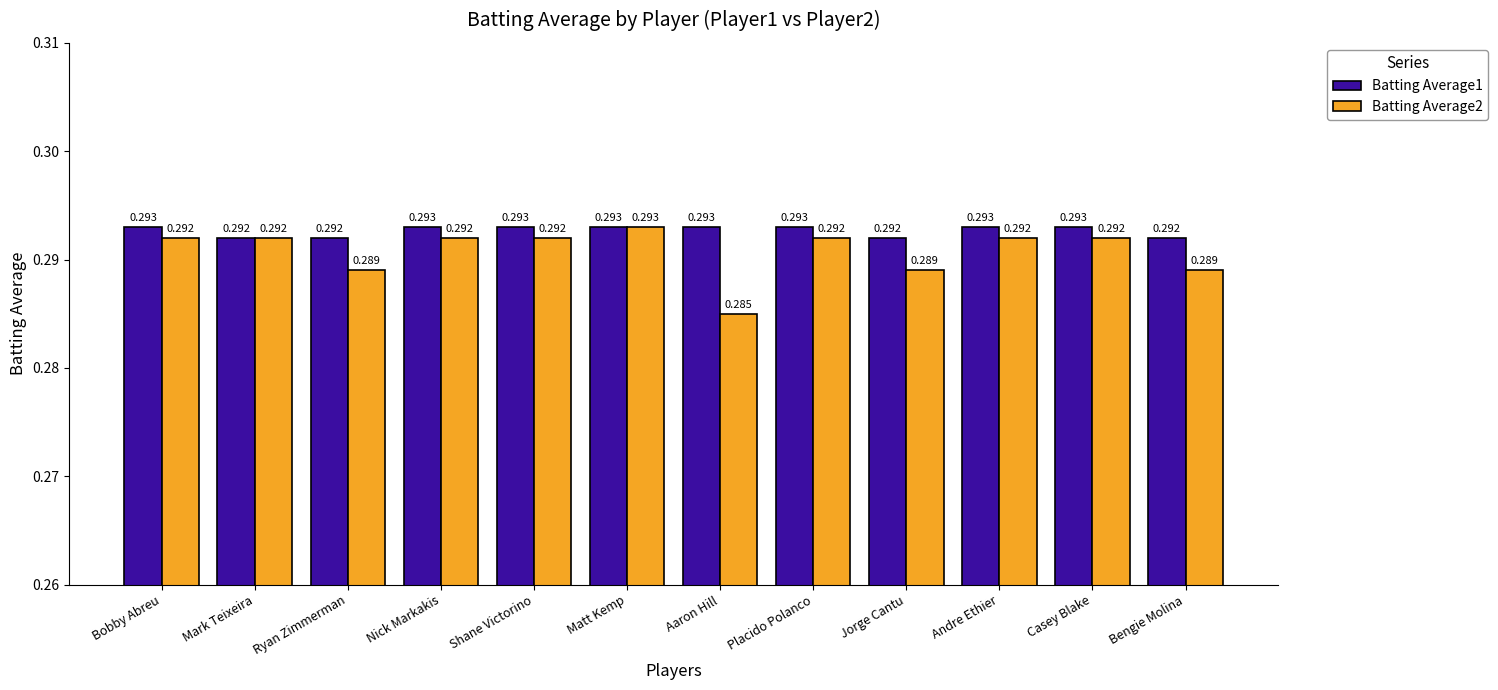

Count the Batting Average1 values in the range 0 to 1.

12